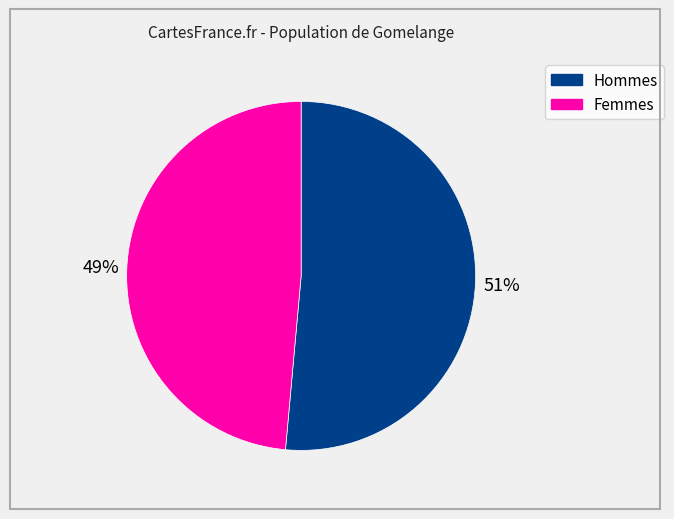

Does any single category account for the majority?

Yes